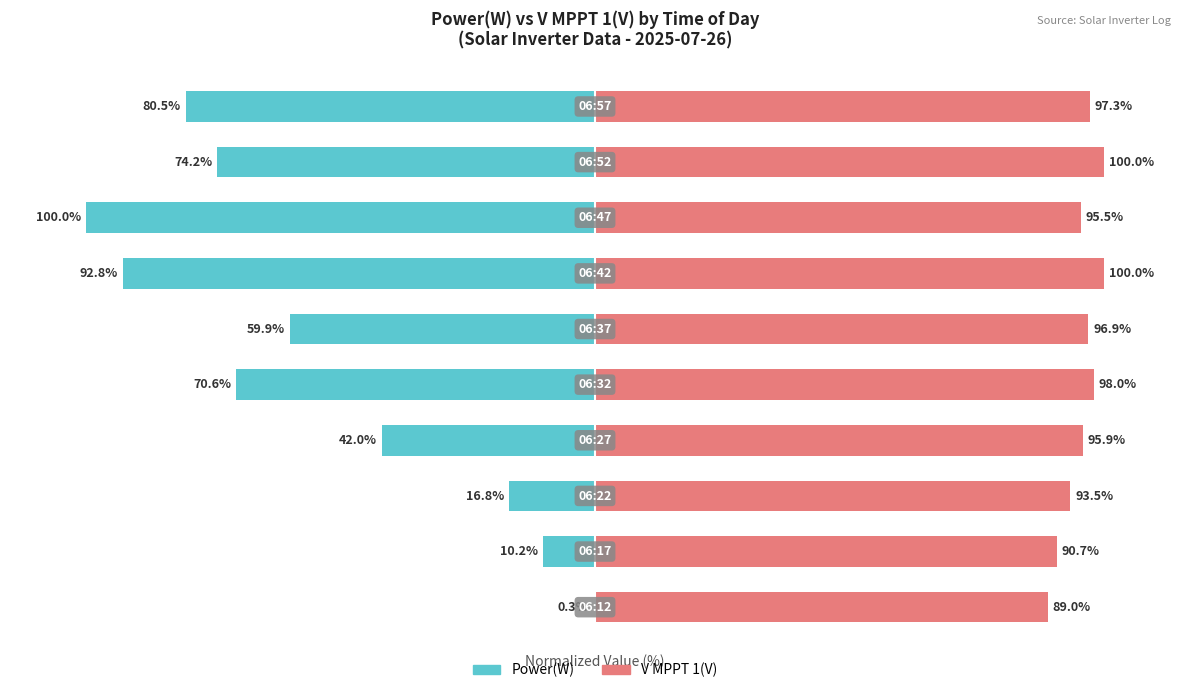

Reading right to left, what are all the values shown in this chart?

Power(W): 9=-80.5	8=-74.2	7=-100.0	6=-92.8	5=-59.9	4=-70.6	3=-42.0	2=-16.8	1=-10.2	0=-0.3
V MPPT 1(V): 9=97.3	8=100.0	7=95.5	6=100.0	5=96.9	4=98.0	3=95.9	2=93.5	1=90.7	0=89.0